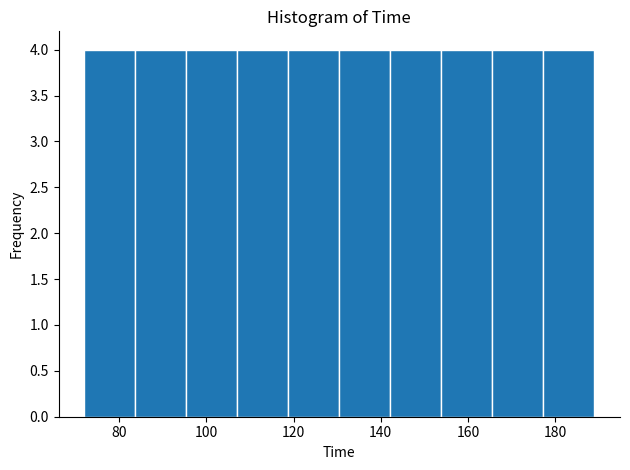

Reading left to right, list every bar in this chart as the range it spans on the x-axis followed by its height. Neither the bar edges nor the heights are printed on the chart, so give them approximately, as read against the axes.

72 to 84: 4
84 to 96: 4
96 to 108: 4
108 to 118: 4
118 to 130: 4
130 to 142: 4
142 to 154: 4
154 to 166: 4
166 to 178: 4
178 to 190: 4